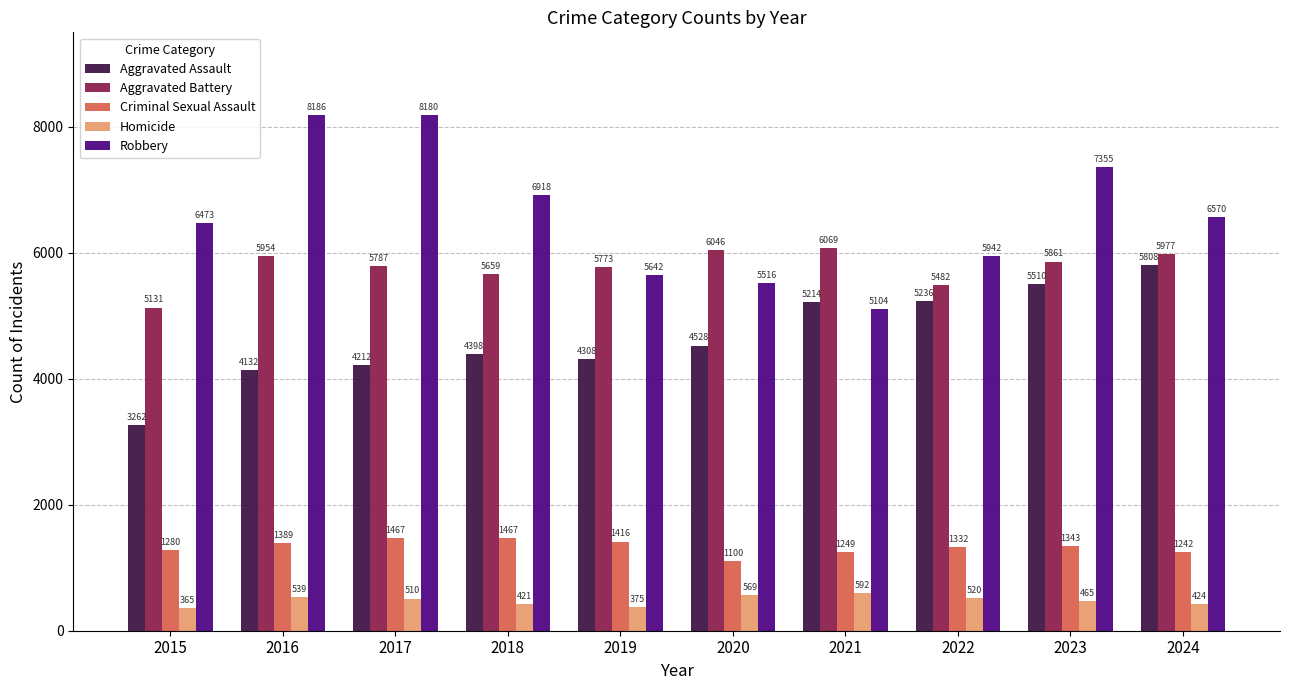

How many bars are there in each group?

5